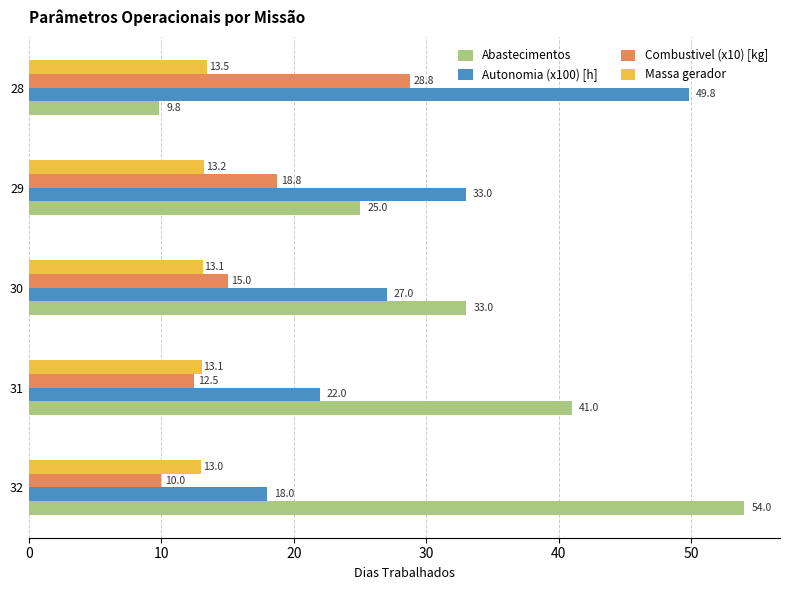

What are all the series names shown in the legend?

Abastecimentos, Autonomia (x100) [h], Combustivel (x10) [kg], Massa gerador